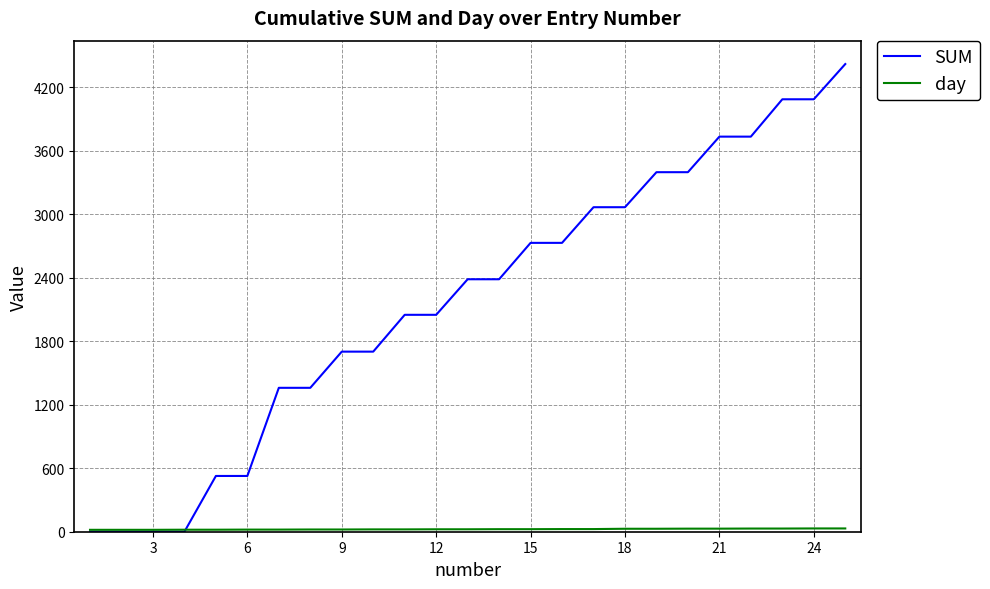

Which series has the largest total across all categories?

SUM